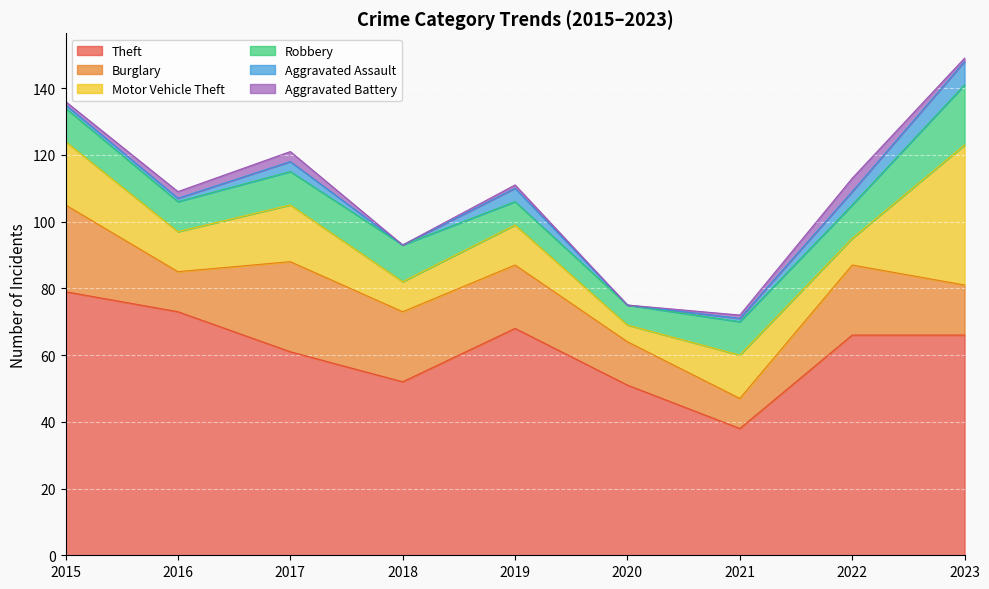

What are all the series names shown in the legend?

Theft, Burglary, Motor Vehicle Theft, Robbery, Aggravated Assault, Aggravated Battery